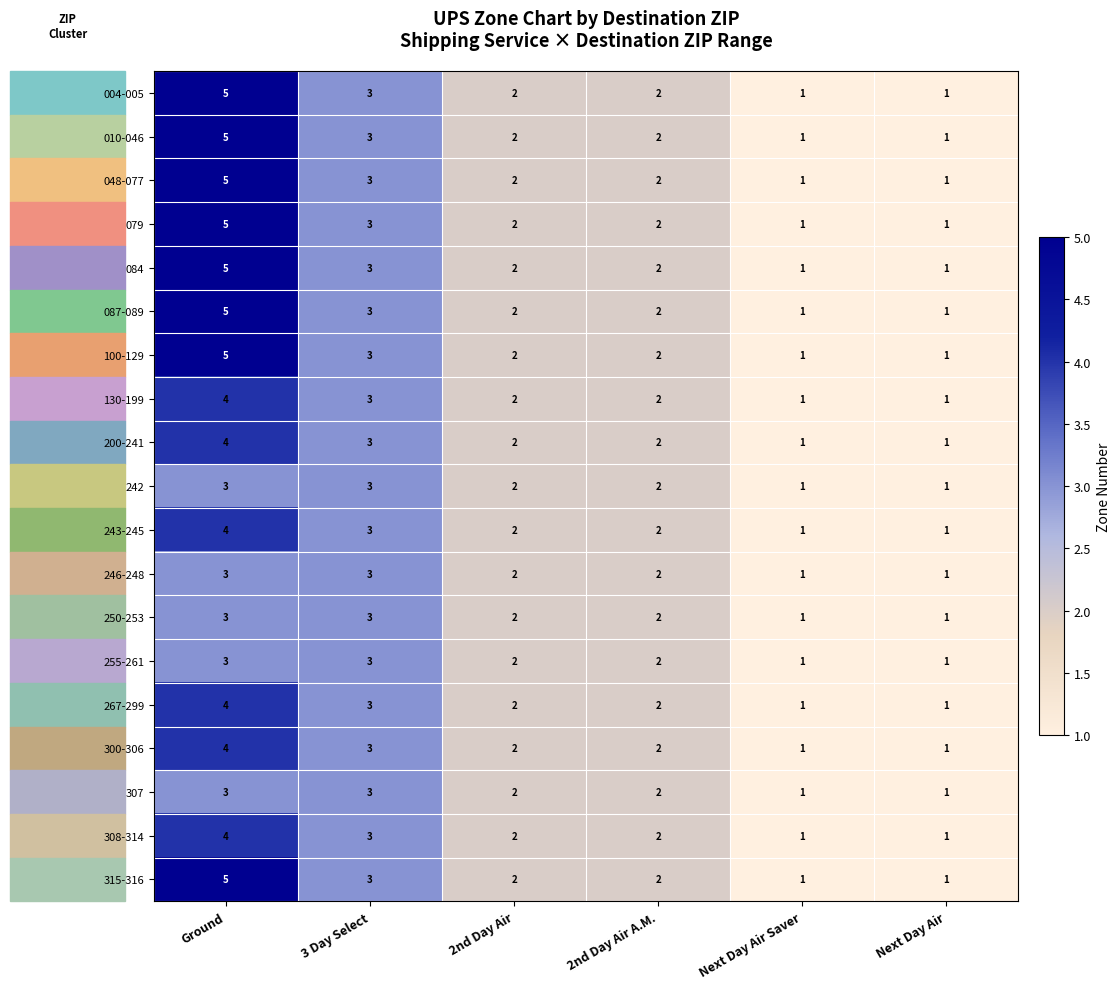

At which category is the sum across all series the highest?

Ground